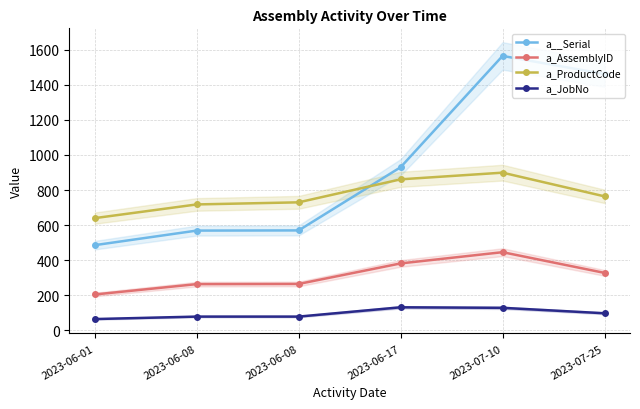

List the series in order of their overall mean, highest first.

a__Serial, a_ProductCode, a_AssemblyID, a_JobNo